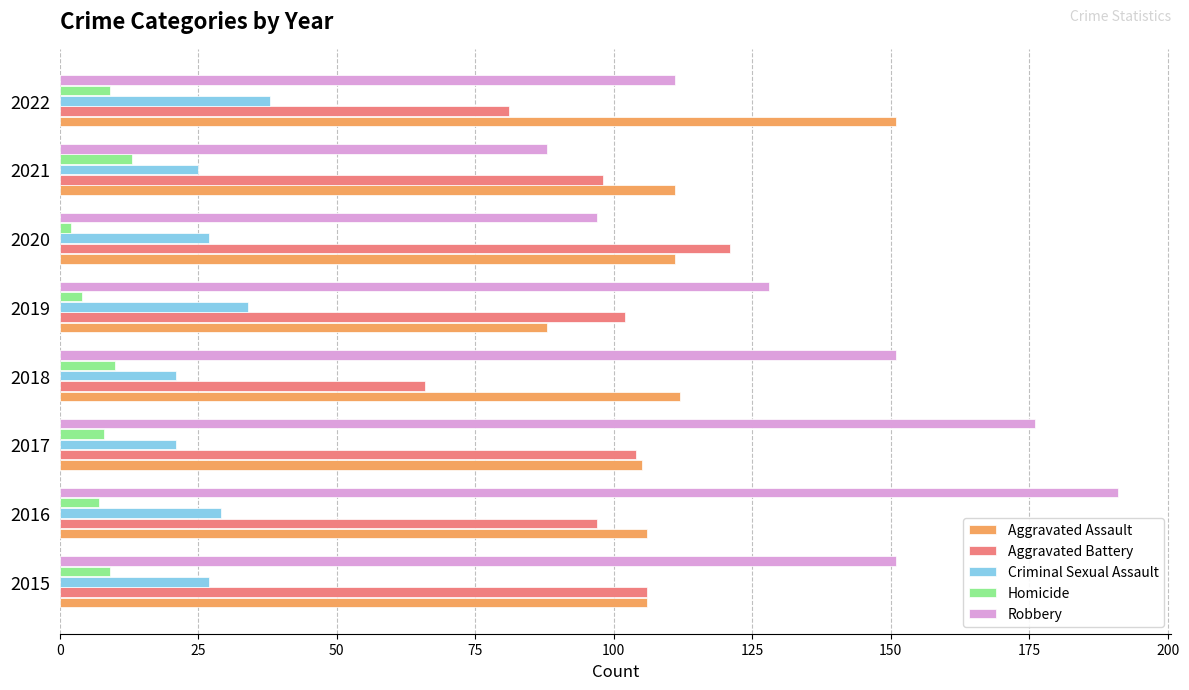

Rank the series by their maximum value, from lowest to highest.

Homicide, Criminal Sexual Assault, Aggravated Battery, Aggravated Assault, Robbery